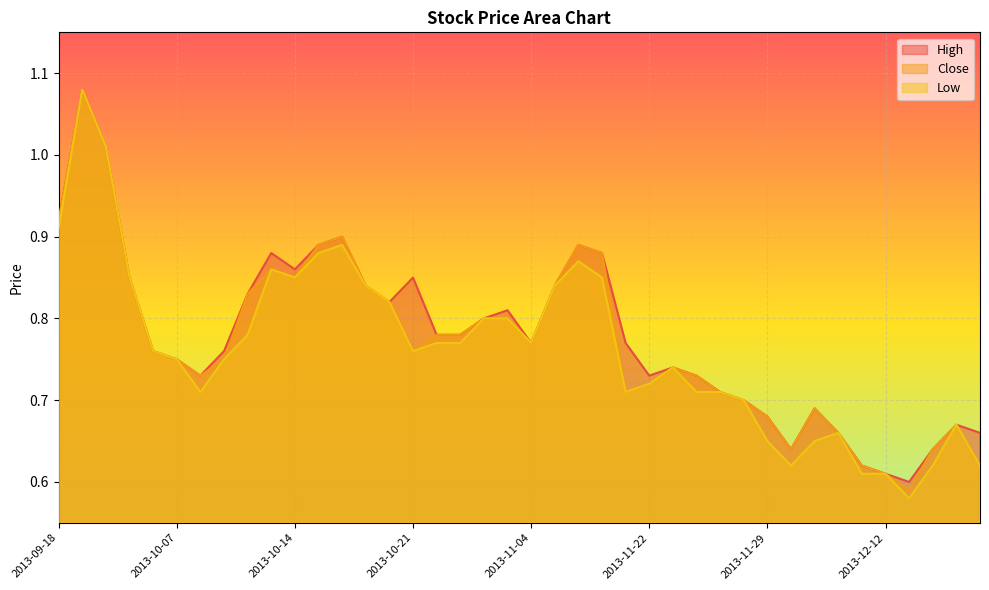

True or false: Close and High intersect in this chart.

False